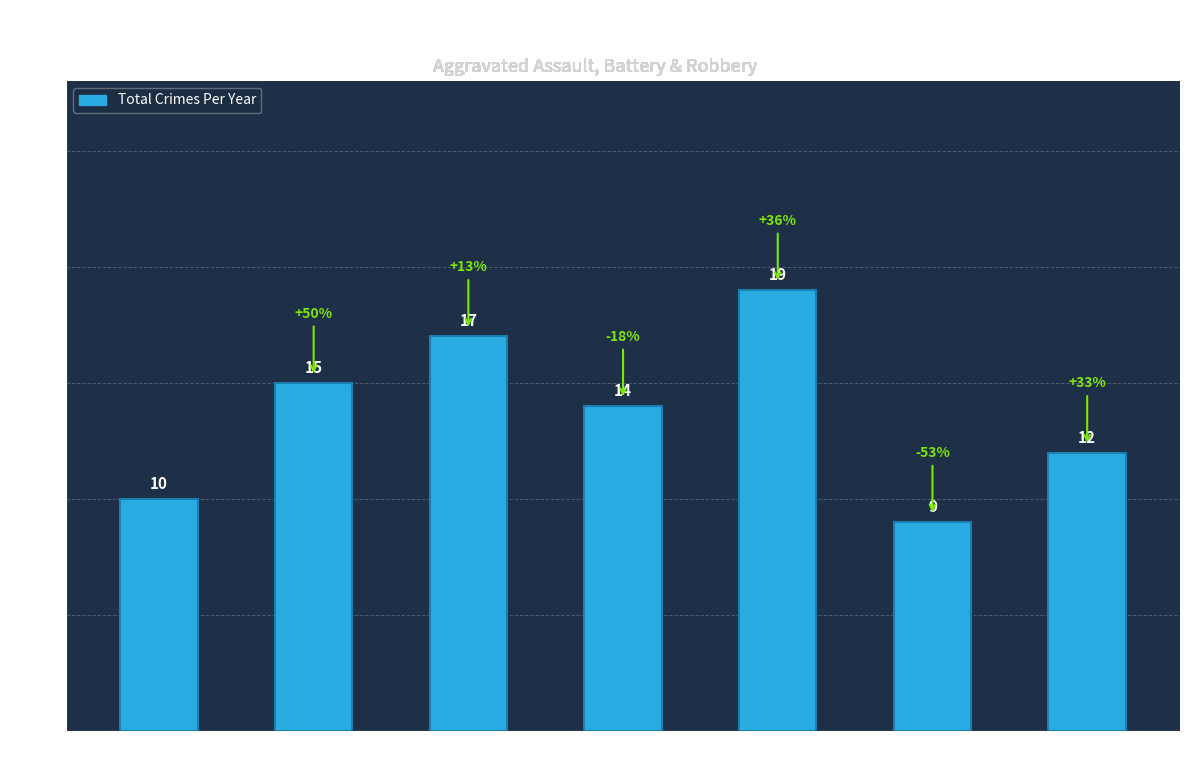

Reading left to right, transcribe all the data shown in this chart.

10	15	17	14	19	9	12